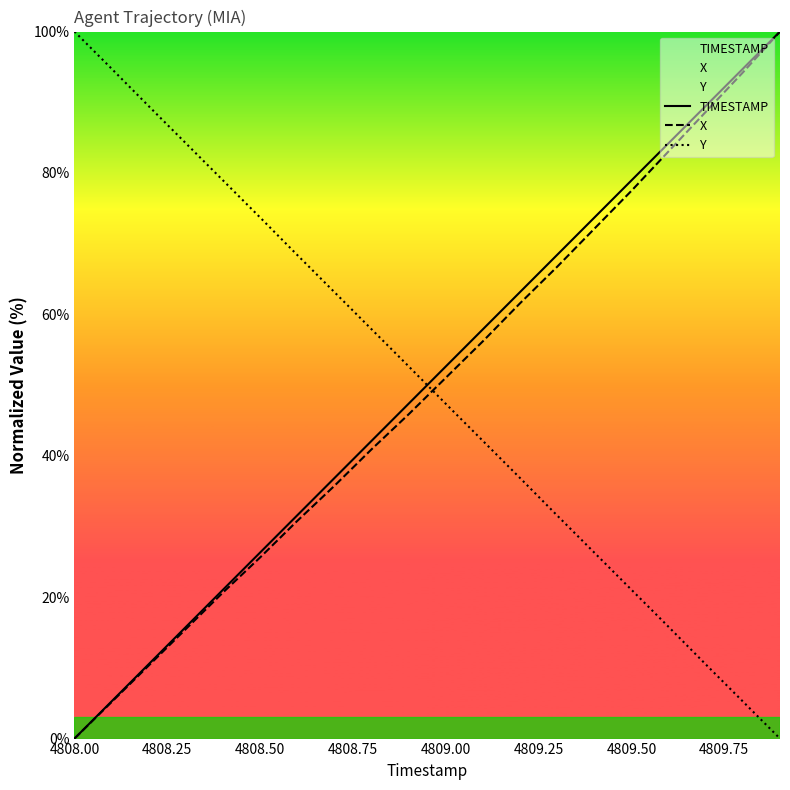

What is the average value of the Y series?

50.0